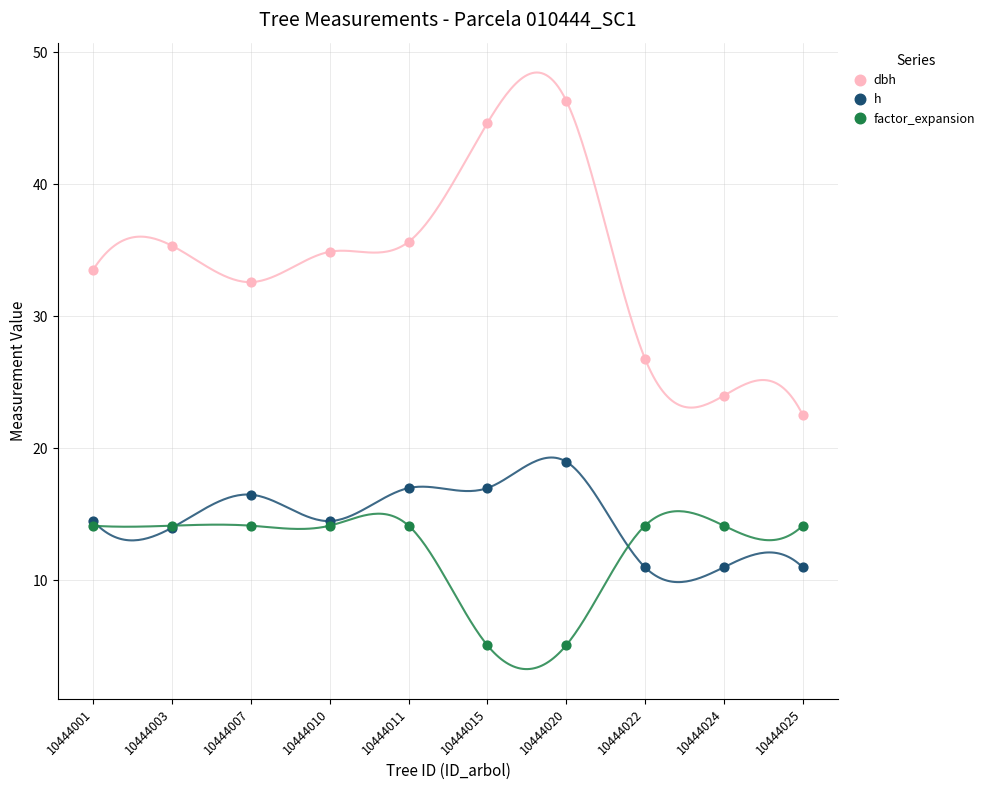

Which series reaches the minimum Y coordinate?

factor_expansion